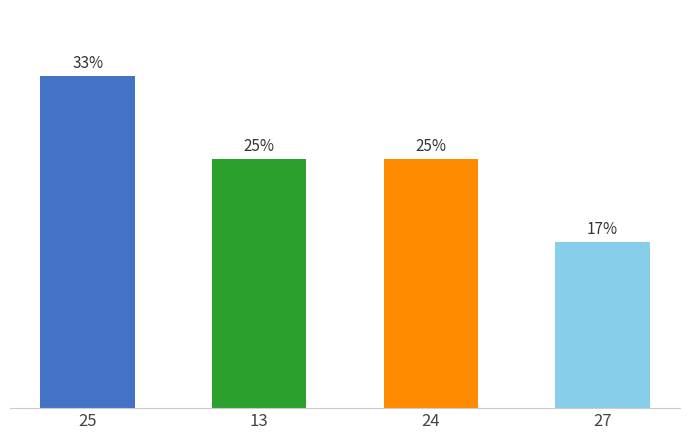

Is it true that the value at 13 is 5?

False